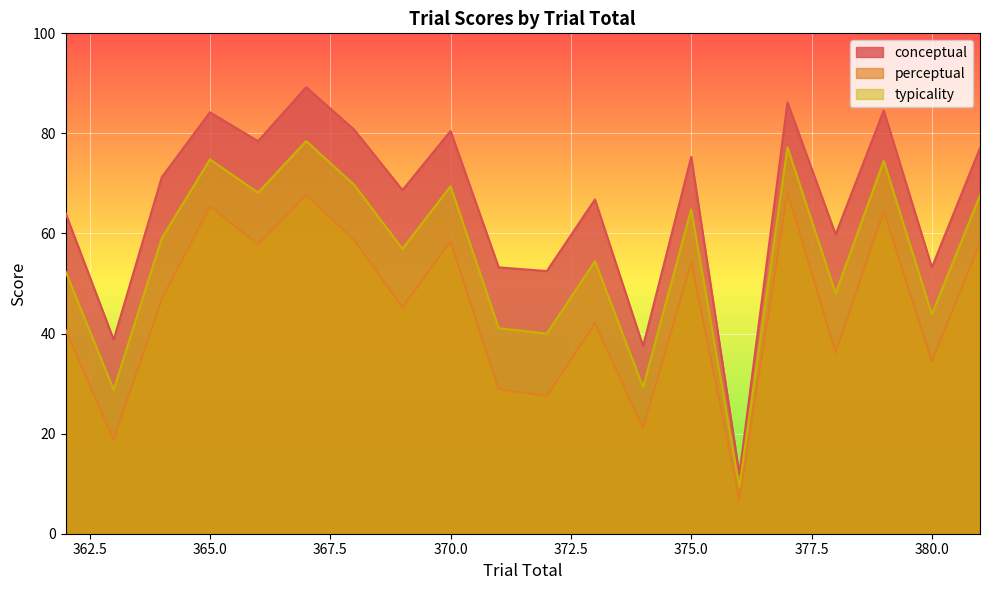

At how many categories does at least one series exceed 54?

14